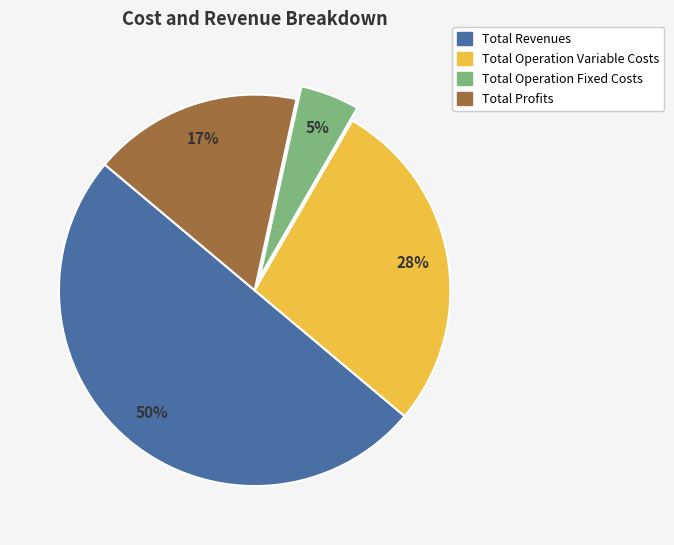

To the nearest percent, what is the average slice percentage?

25%